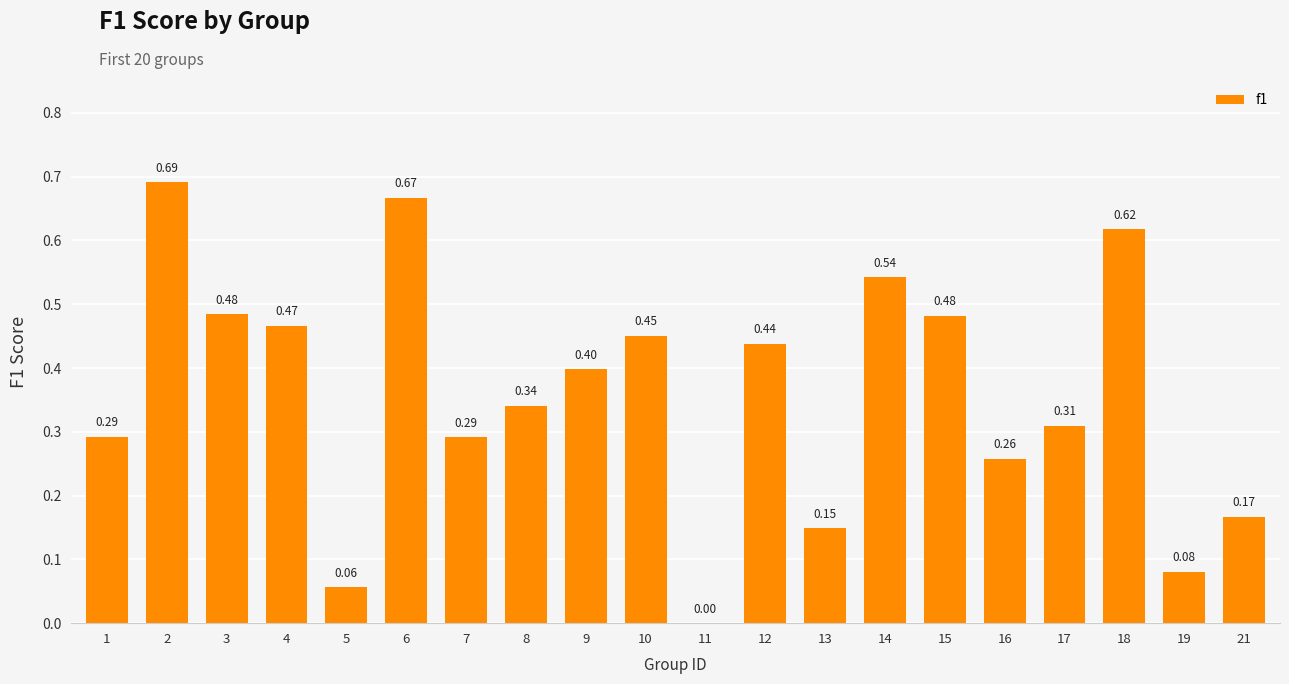

What is the sum of all values?

7.2